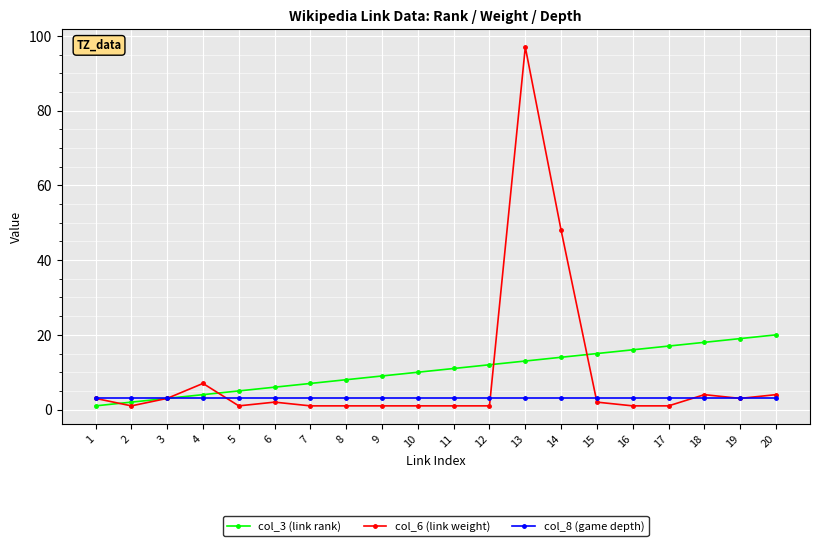

List the series in order of their overall mean, highest first.

col_3 (link rank), col_6 (link weight), col_8 (game depth)